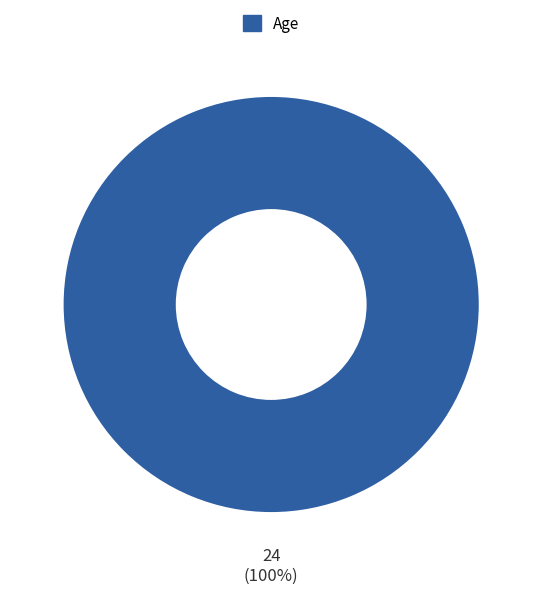

The Age slice represents 100% of the pie. True or false?

True